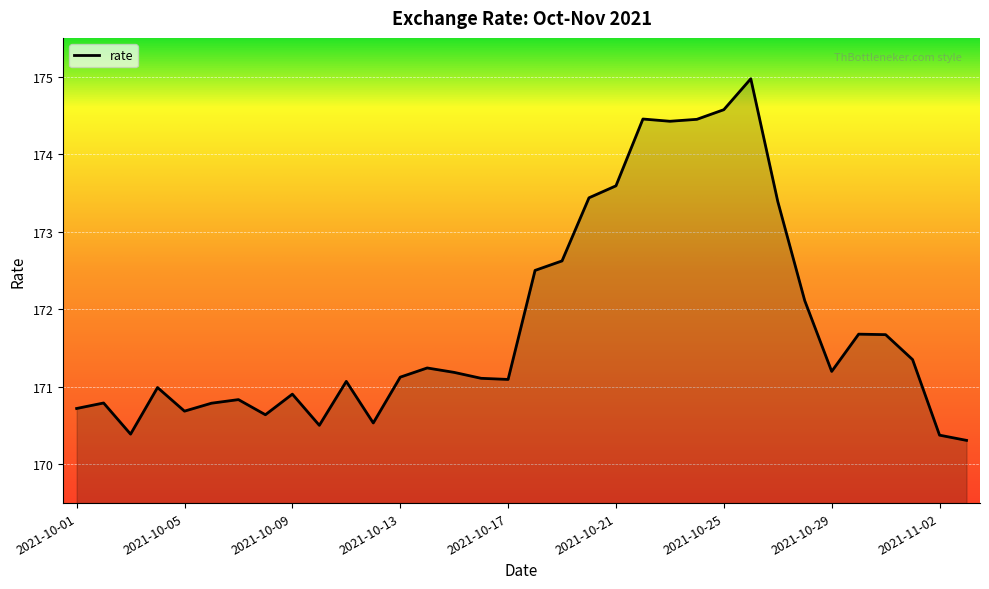

What is the difference between the maximum and minimum values?

4.7